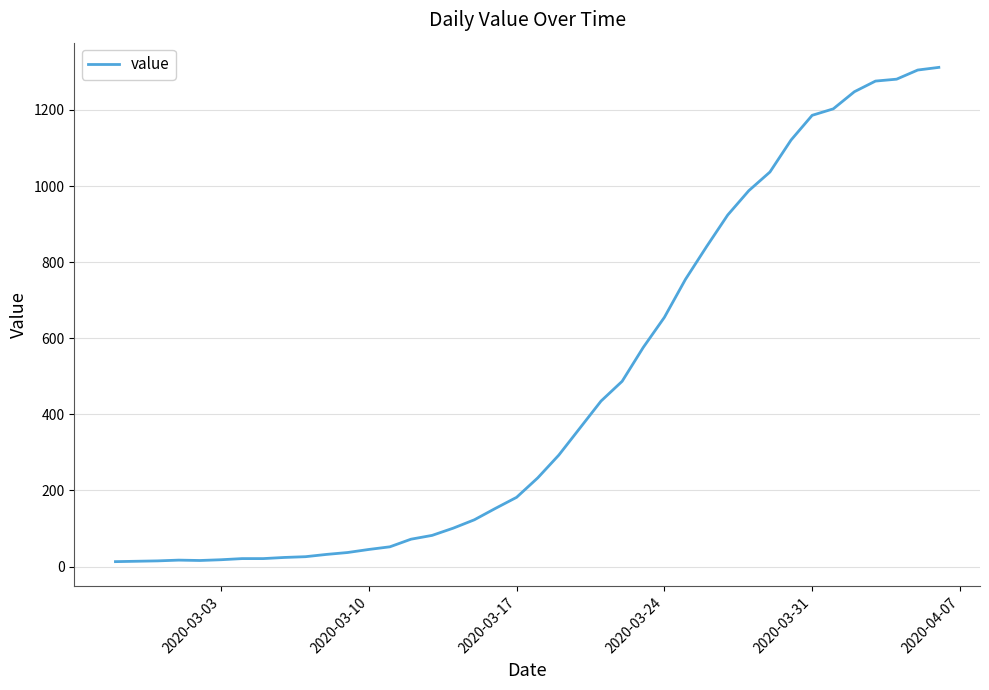

What is the difference between the maximum and minimum values?

1299